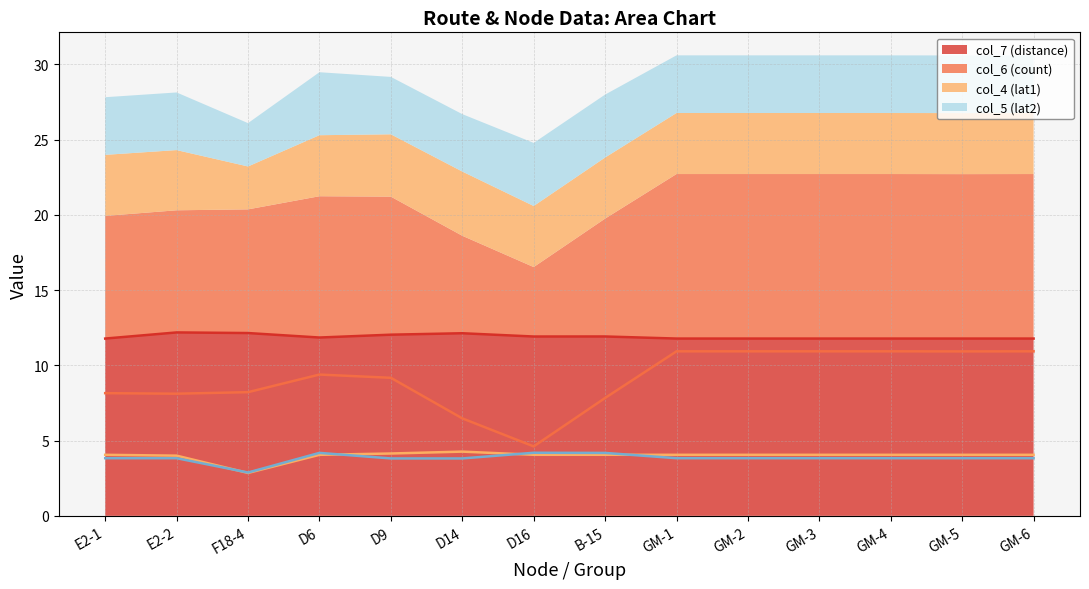

True or false: col_7 (distance) has a value of 12.1 at F18-4.

True